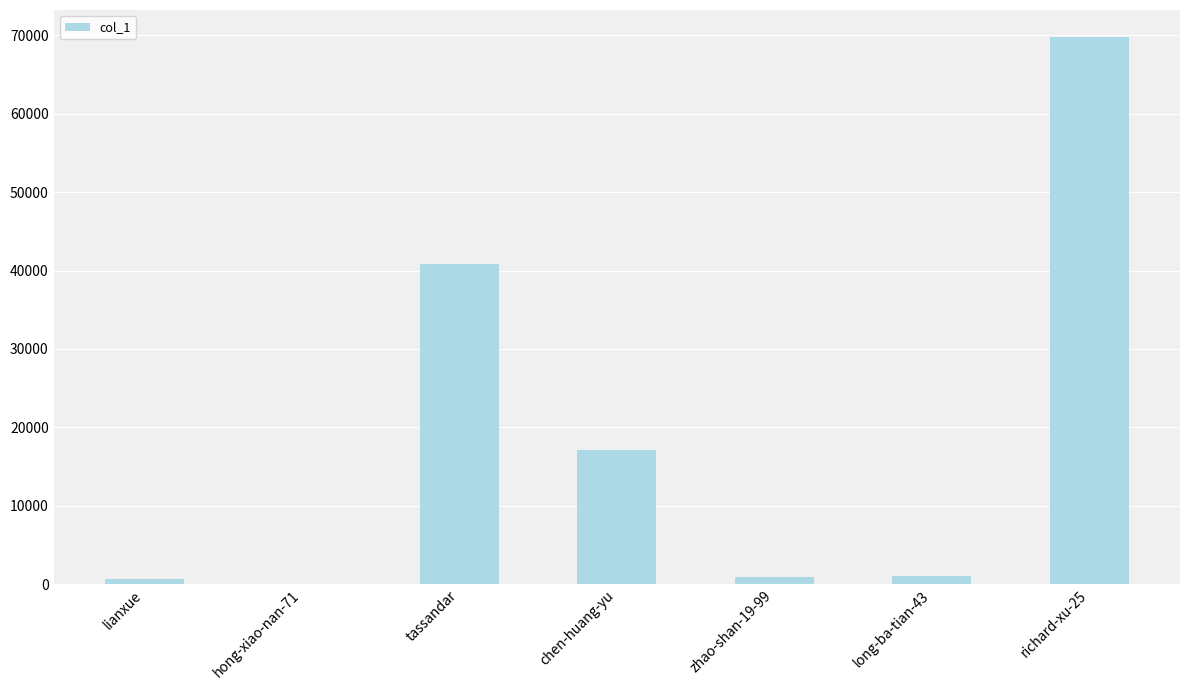

Between tassandar and chen-huang-yu, which is larger?

tassandar